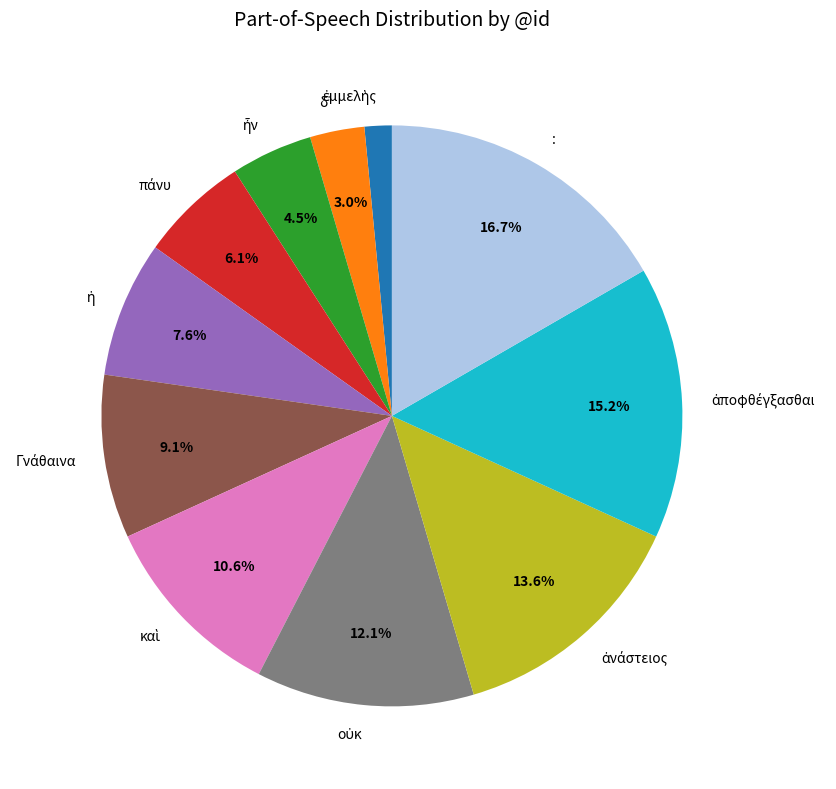

Is there a majority slice in this chart?

No